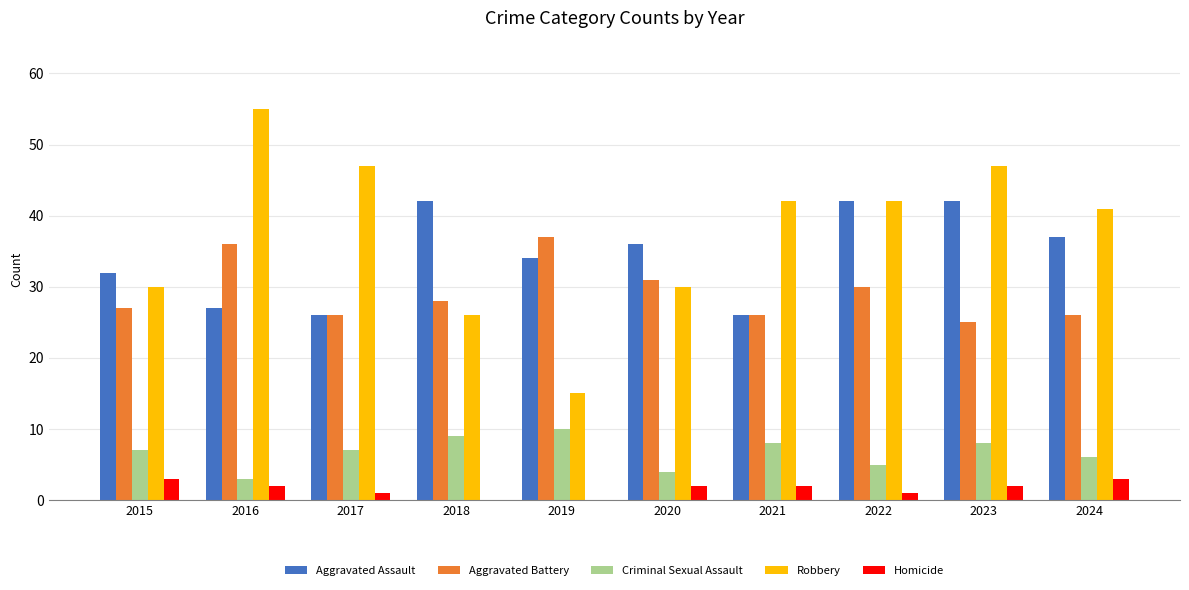

Which series has the largest total across all categories?

Robbery